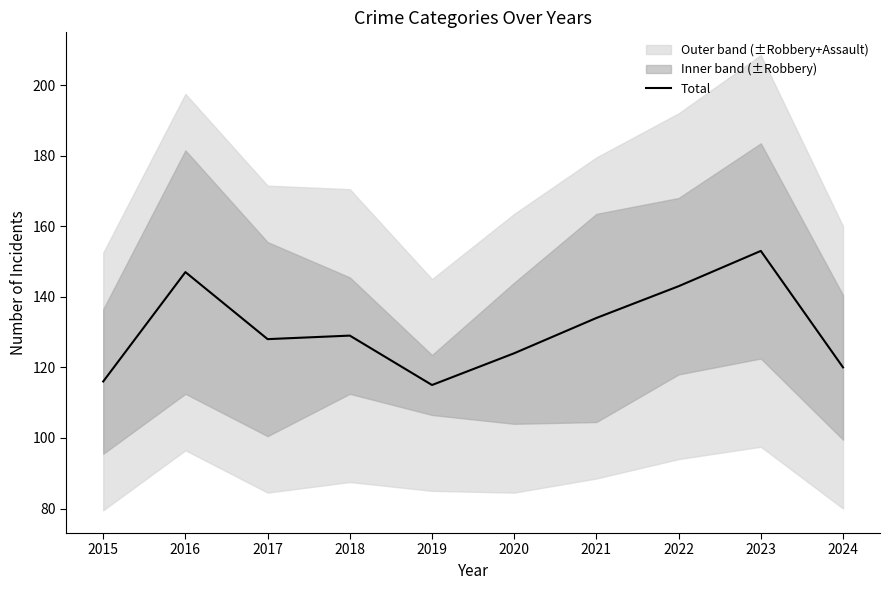

What is the value of the 9th point from the left?

153